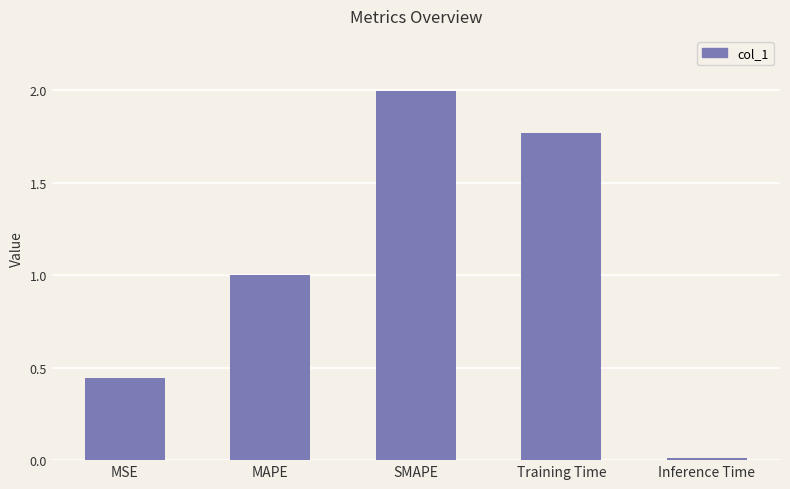

Is it true that the value at MSE is 0.1?

False